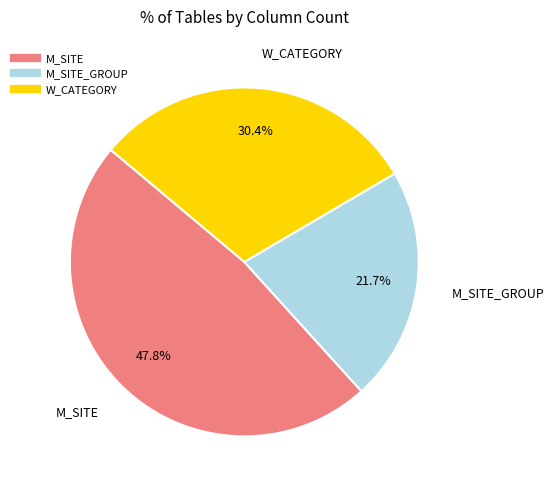

Does any single category account for the majority?

No